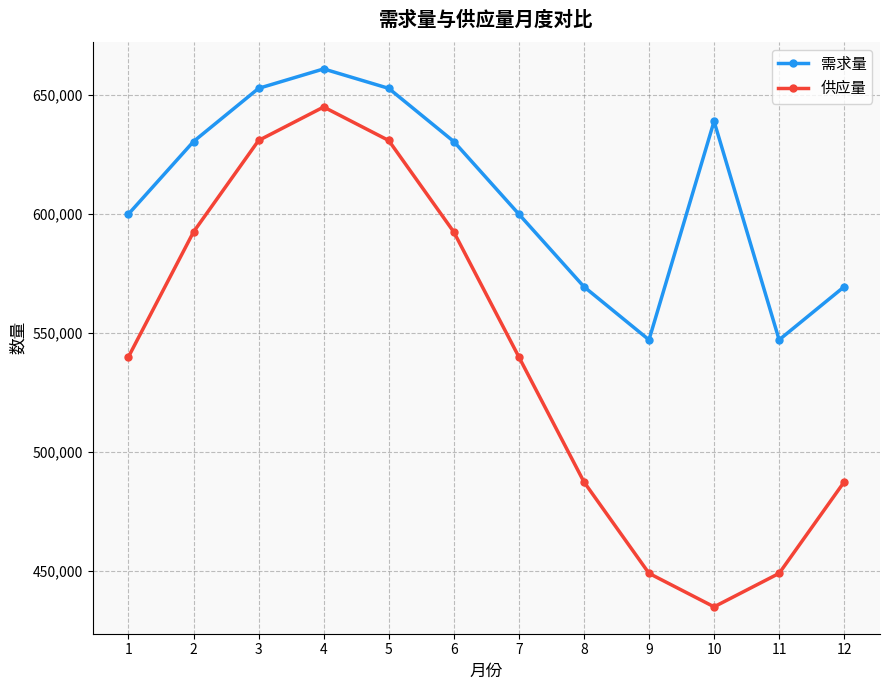

List the series in order of their peak value, lowest first.

供应量, 需求量